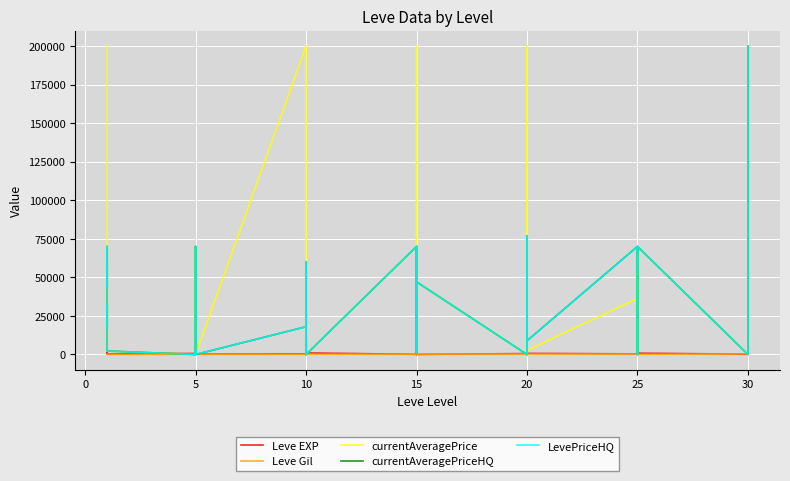

What is the label of the 35th point from the right?

20